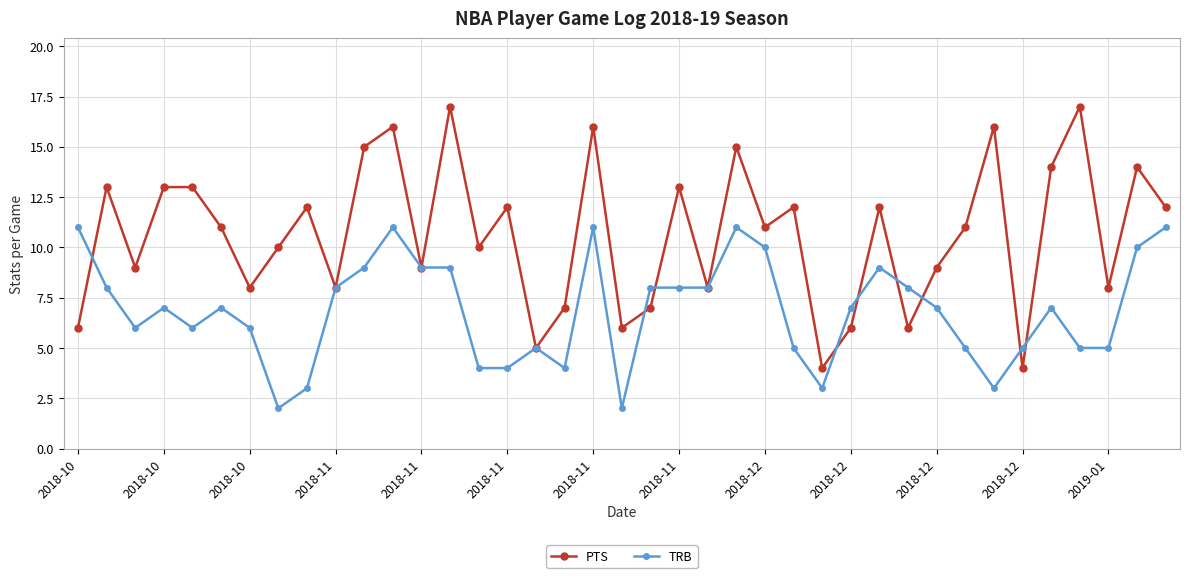

What is the value of the PTS point at the 32nd from the left?

11